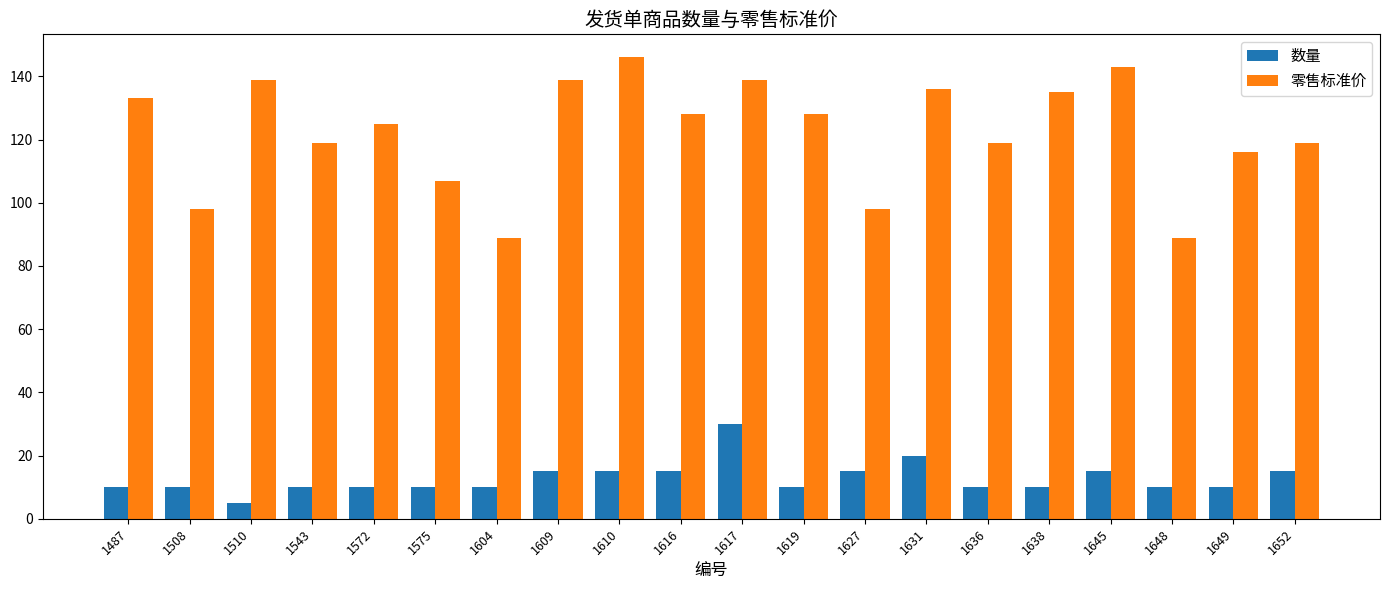

Rank the series by their maximum value, from highest to lowest.

零售标准价, 数量